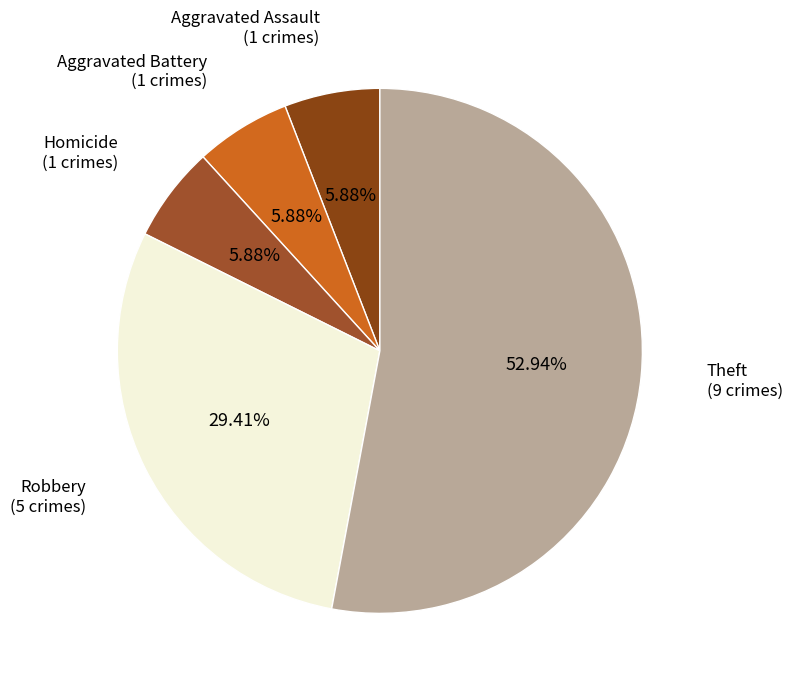

To the nearest percent, what percentage of the pie is Aggravated Assault?

6%